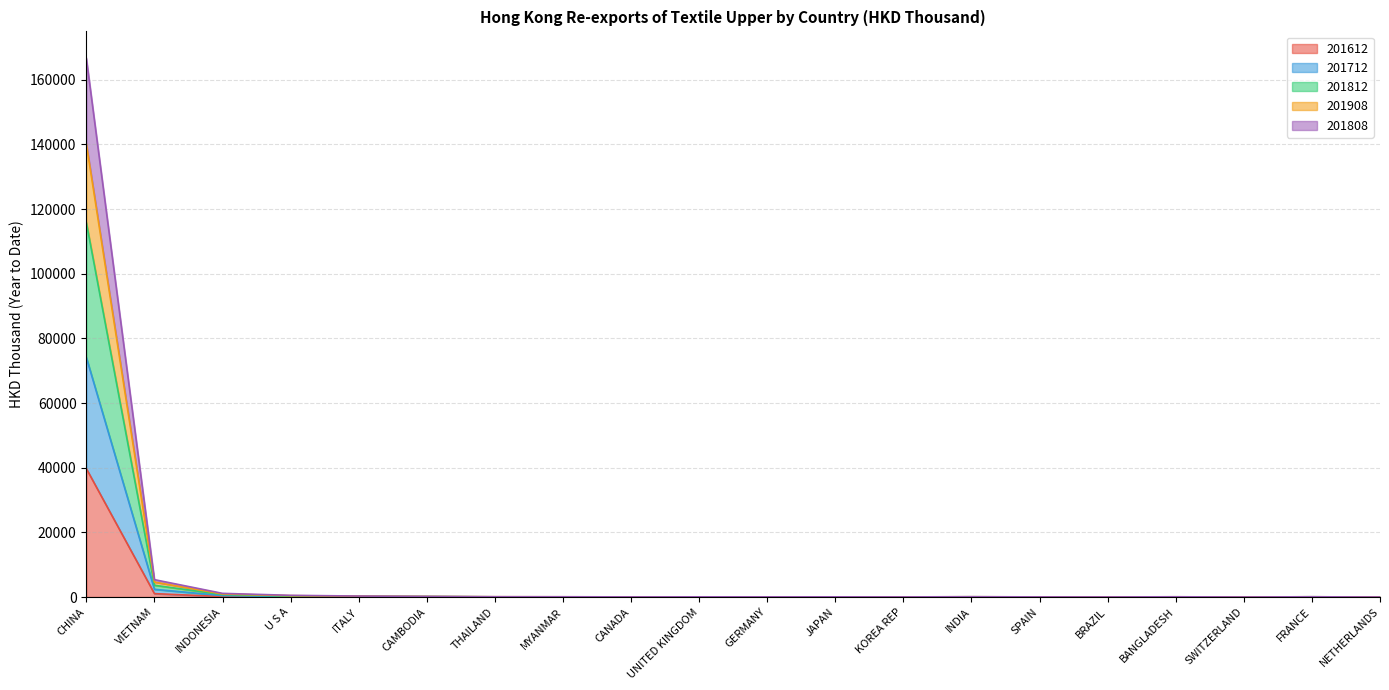

What is the difference between the 201908 values at BRAZIL and KOREA REP?

7.8